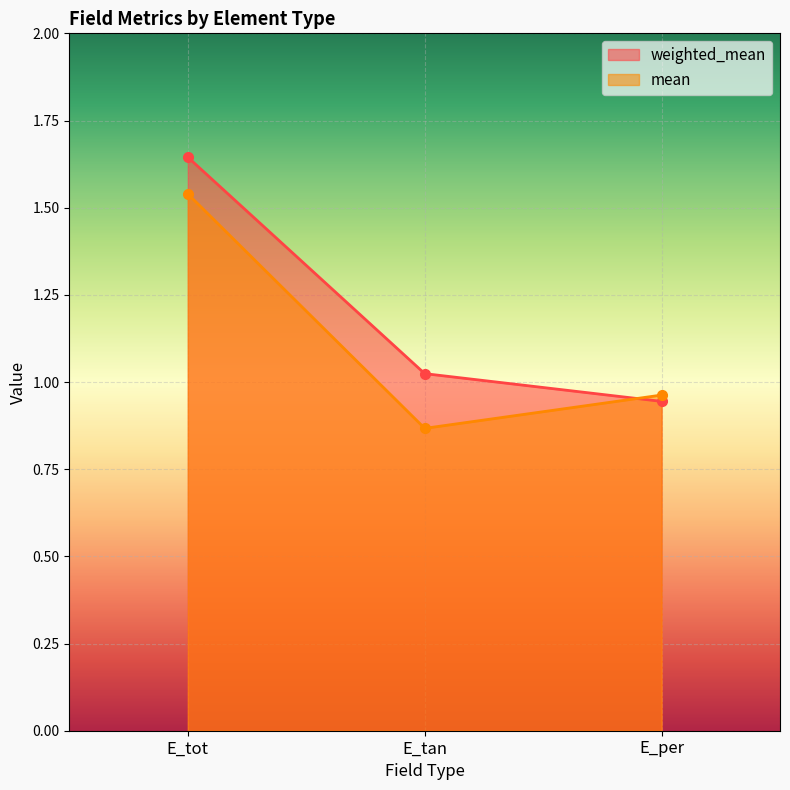

What is the value of the weighted_mean point at the 3rd from the left?

0.9